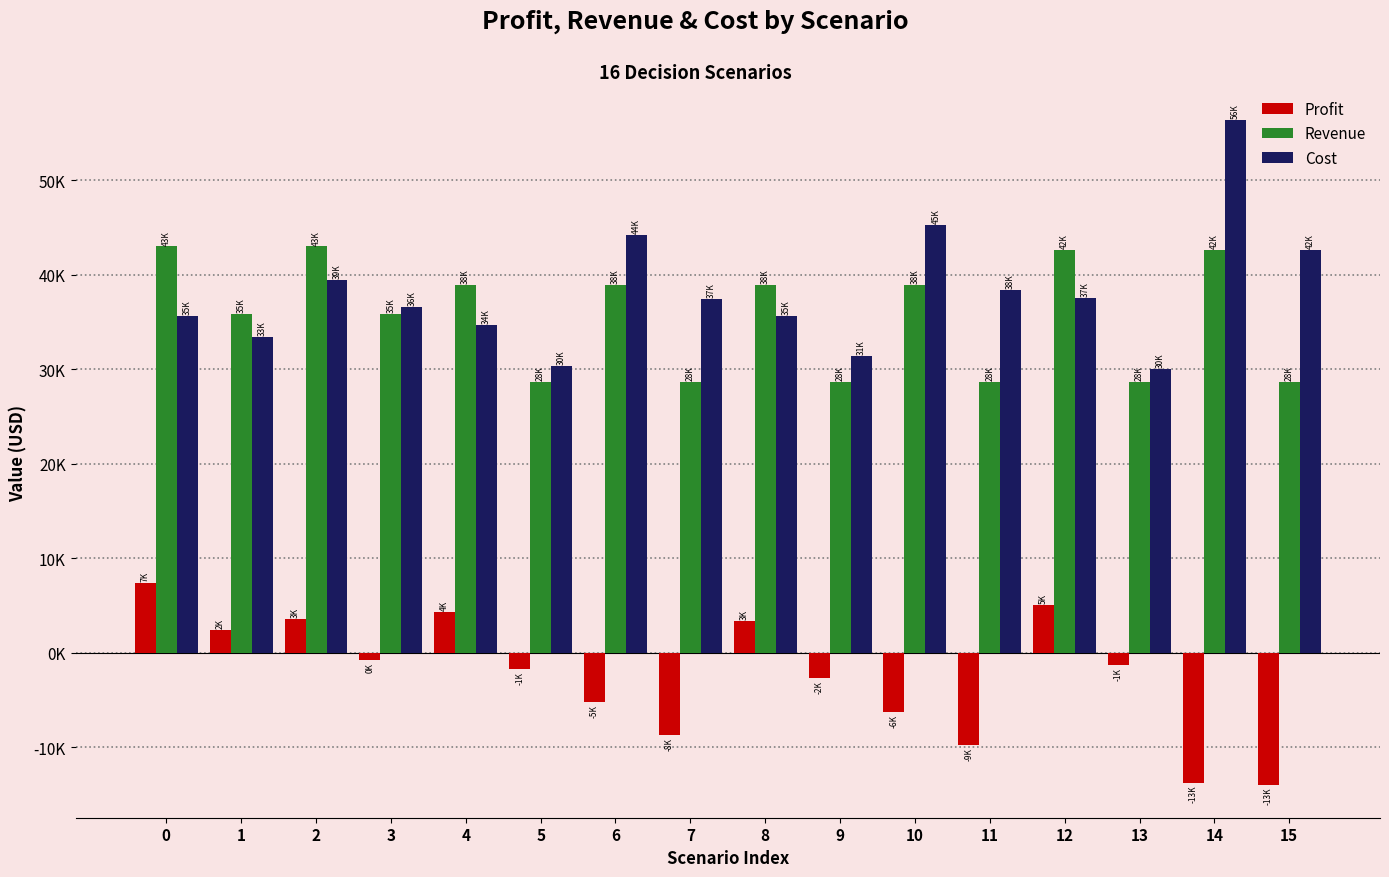

Does the chart contain any negative values?

Yes